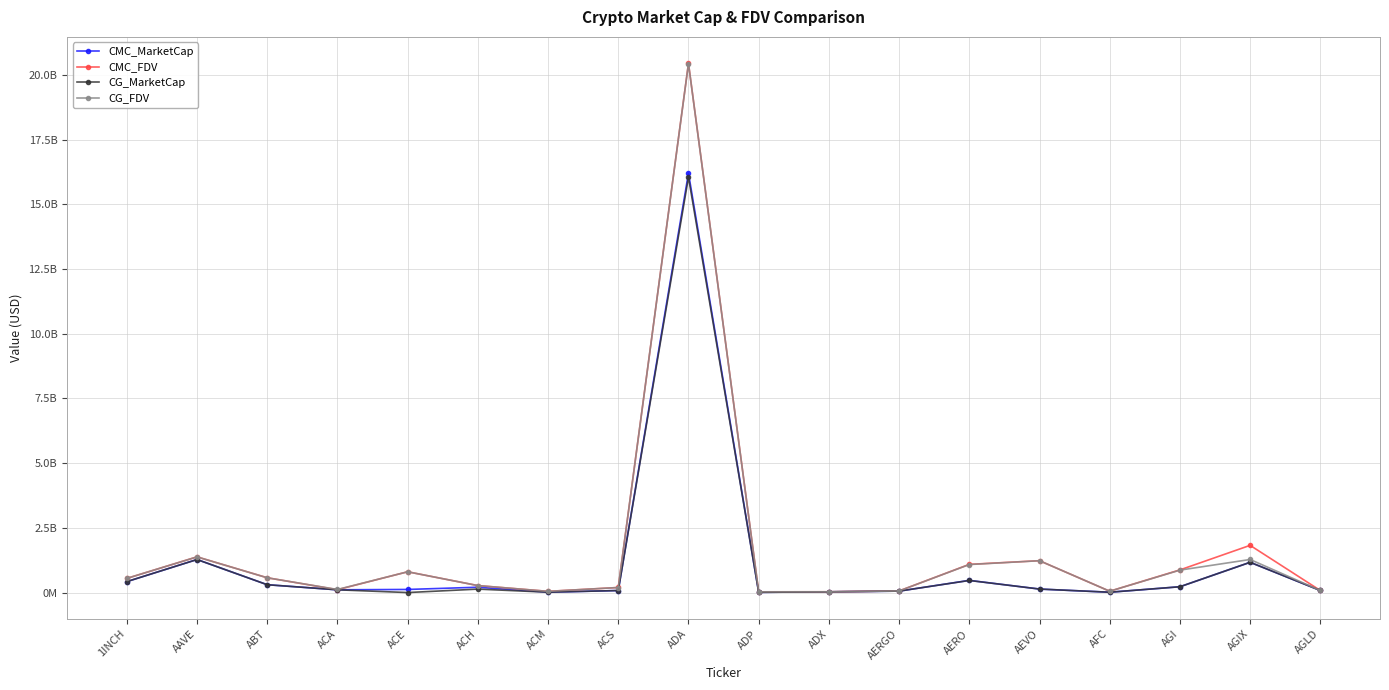

List the labels in order of CG_FDV value, smallest first.

ADP, ADX, ACM, AFC, AERGO, AGLD, ACA, ACS, ACH, 1INCH, ABT, ACE, AGI, AERO, AEVO, AGIX, AAVE, ADA